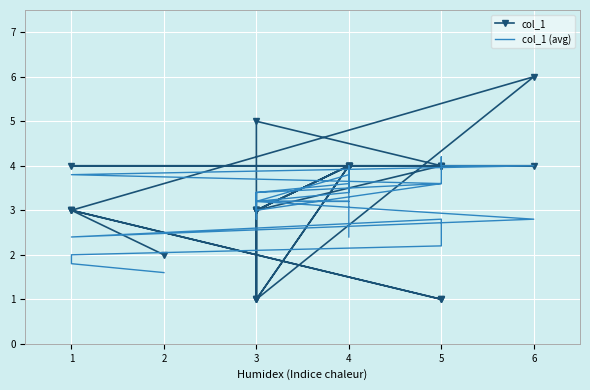

What is the spread (max minus min) of values at 4?

1.6